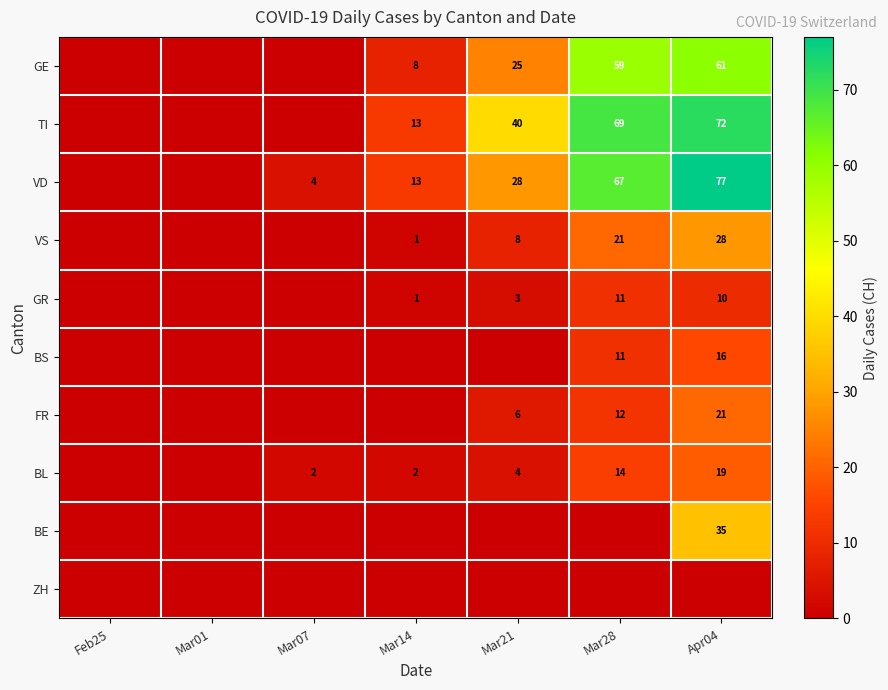

Is the value of FR at Mar21 greater than the value of GE at Apr04?

No